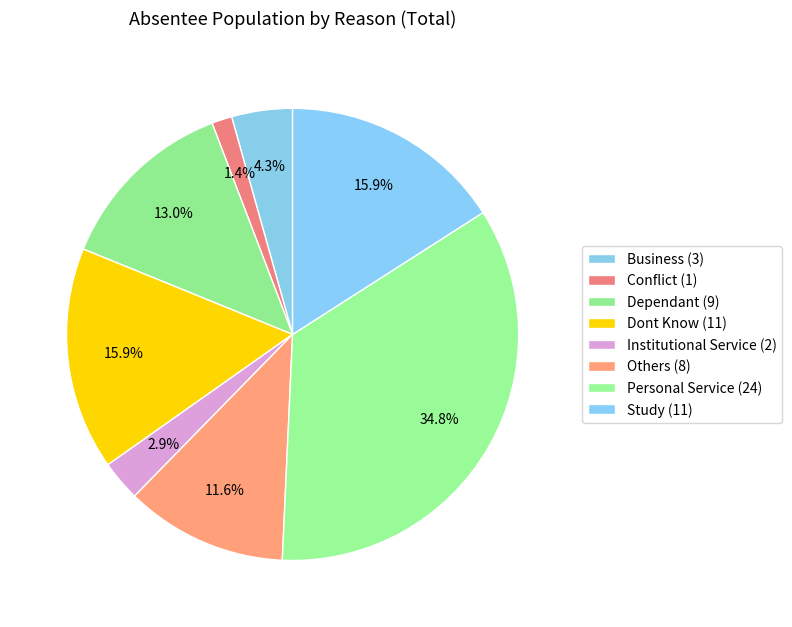

How many slices are in this pie chart?

8